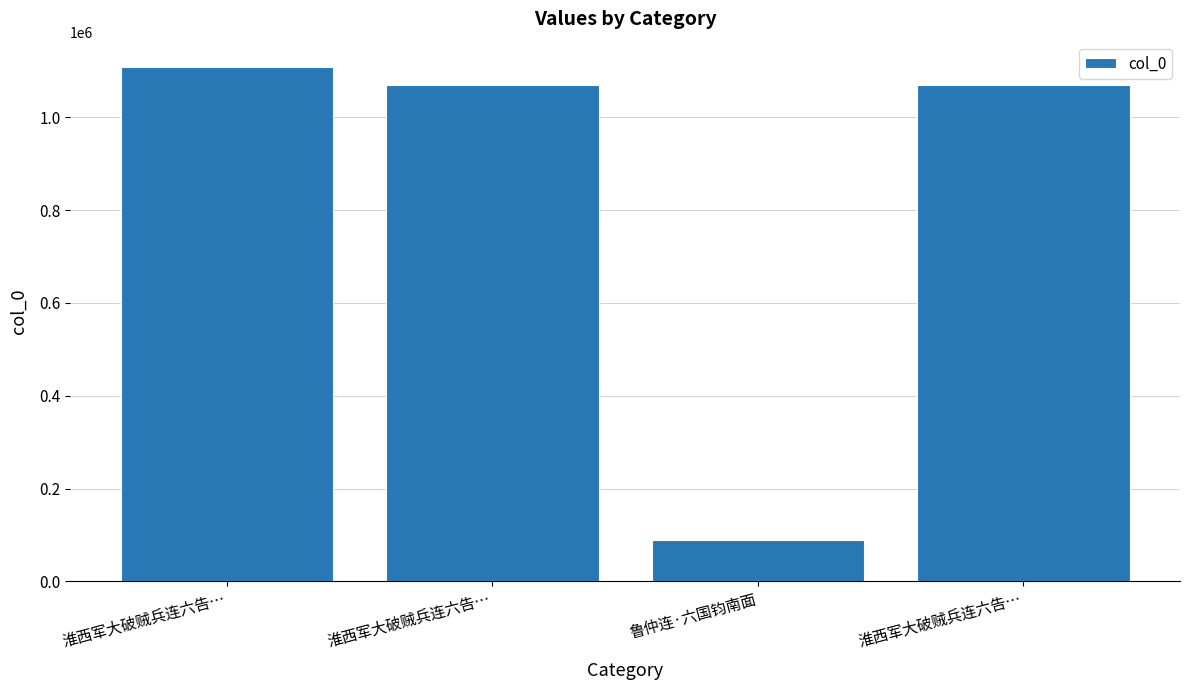

Reading left to right, extract all data points from this chart.

淮西军大破贼兵连六告…=1107594	淮西军大破贼兵连六告…=1069790	鲁仲连·六国钧南面=90103	淮西军大破贼兵连六告…=1069791